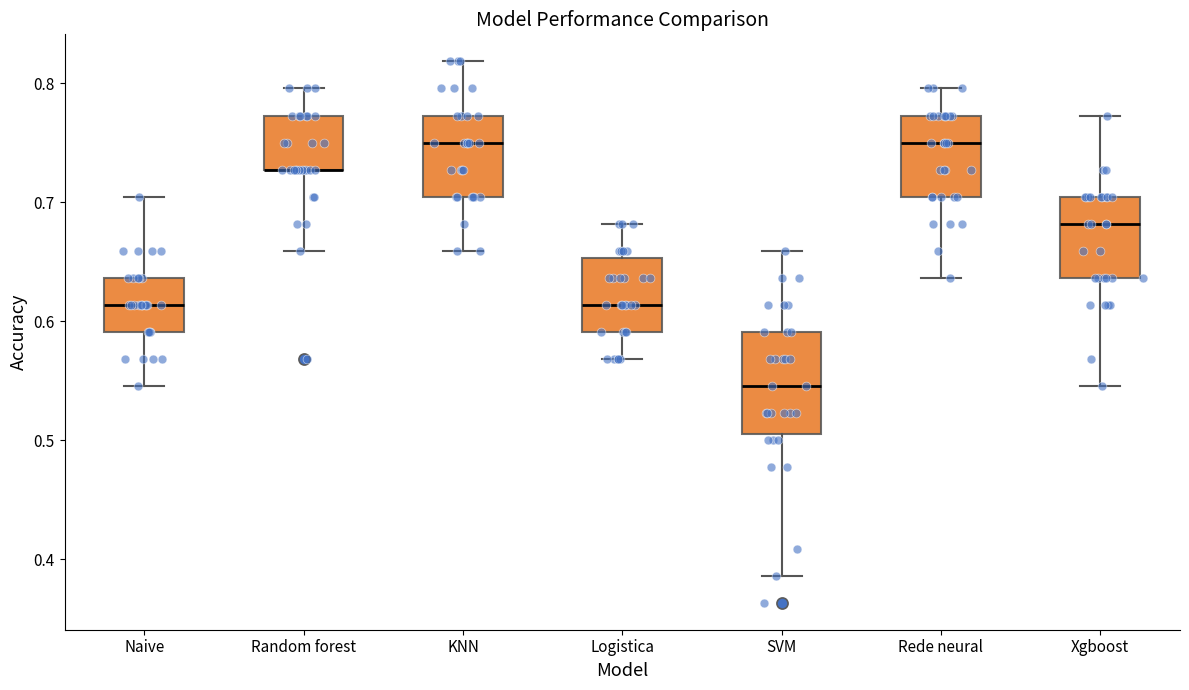

Where does the upper whisker of the box for Rede neural end on the y-axis? The values are not printed on the chart, so give them approximately, as read against the axis.

0.80